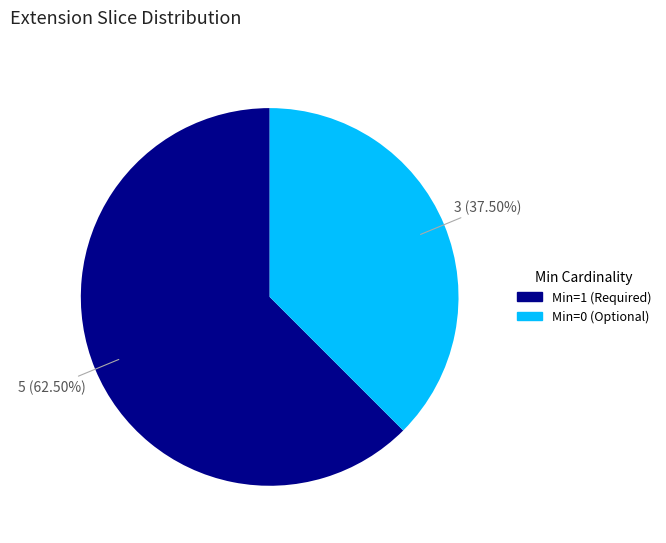

What is the smallest slice in the pie chart?

Min=0 (Optional)